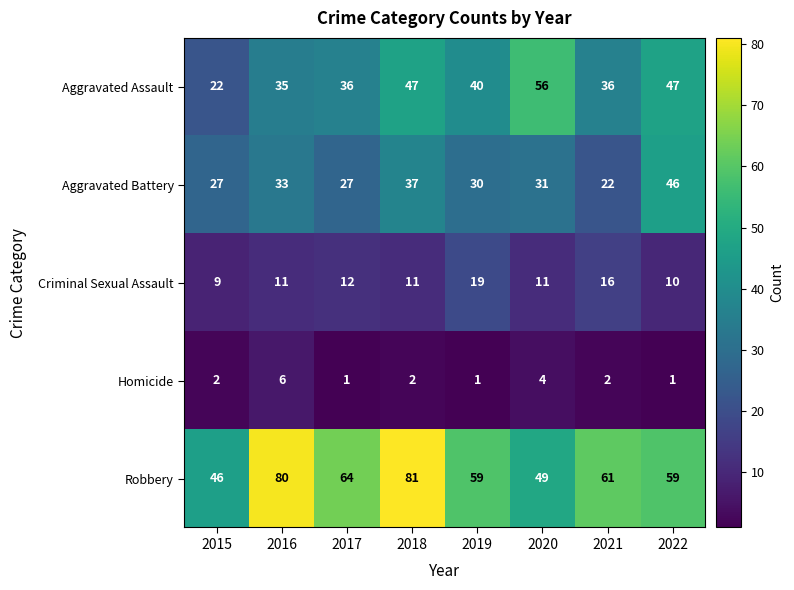

What is the spread (max minus min) of values at 2019?

58